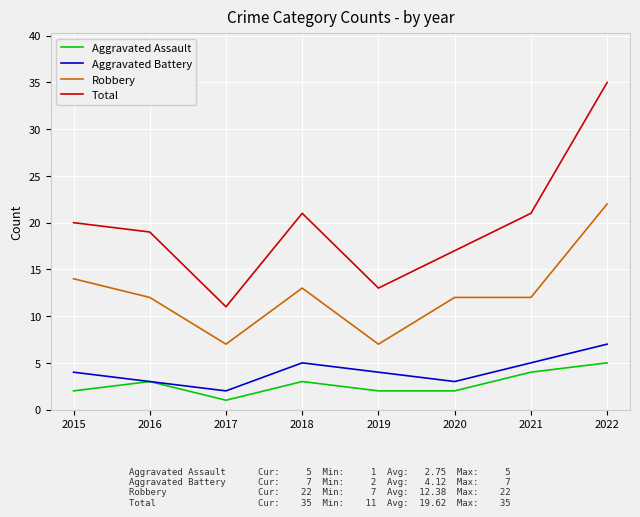

The Aggravated Assault series shows 1 at 2018. True or false?

False